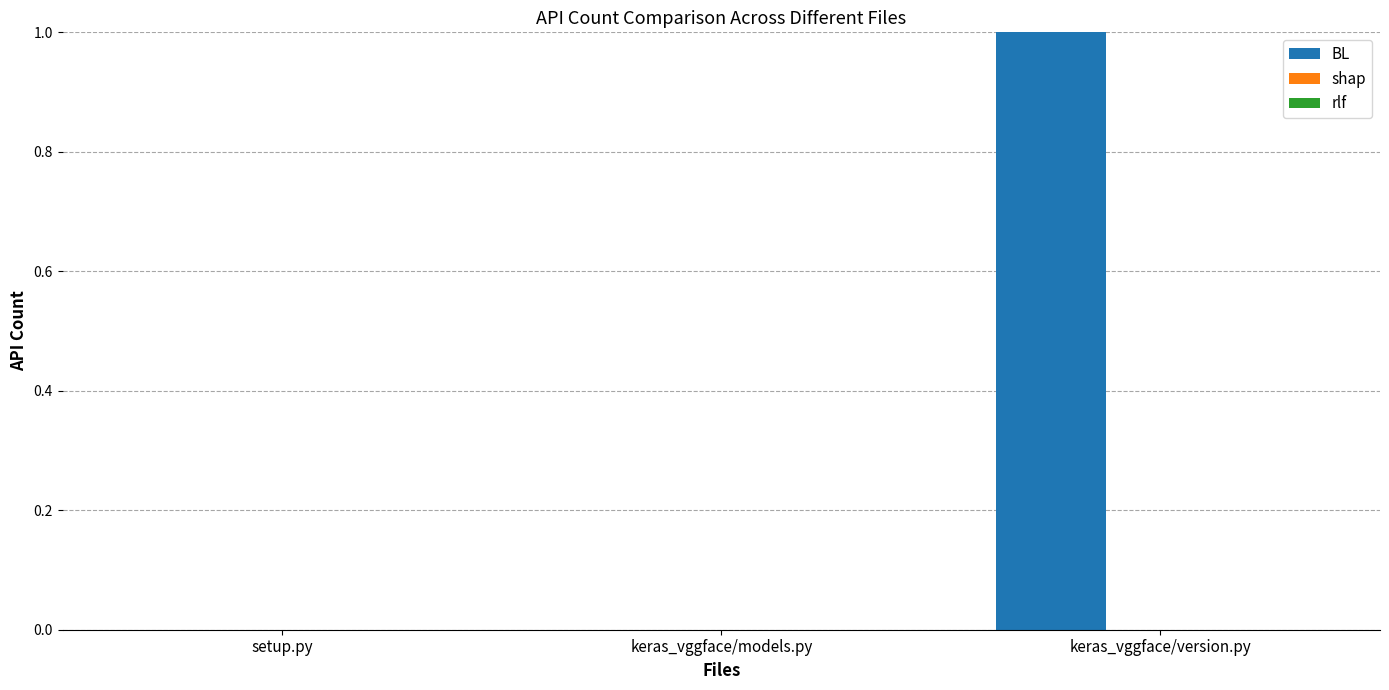

Count the number of data series in this chart.

1